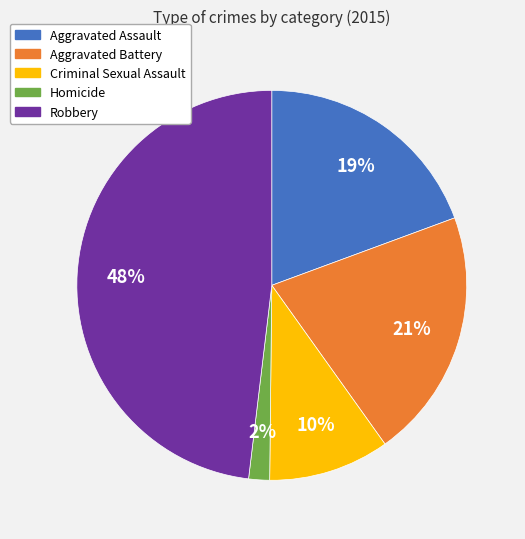

Does any single category account for the majority?

No